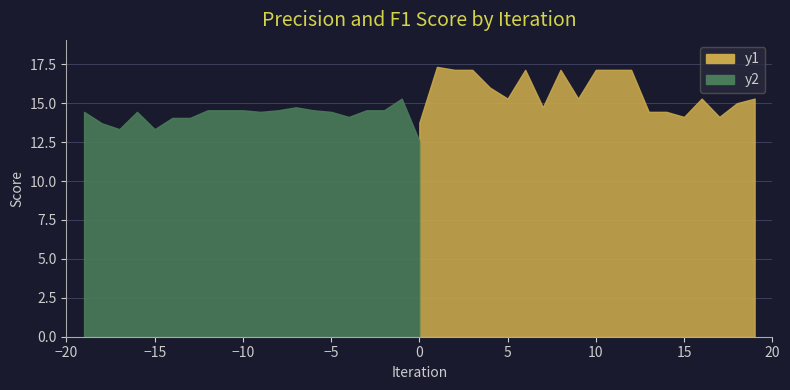

In f1, how many points are higher than both neighbors (excluding endpoints)?

3